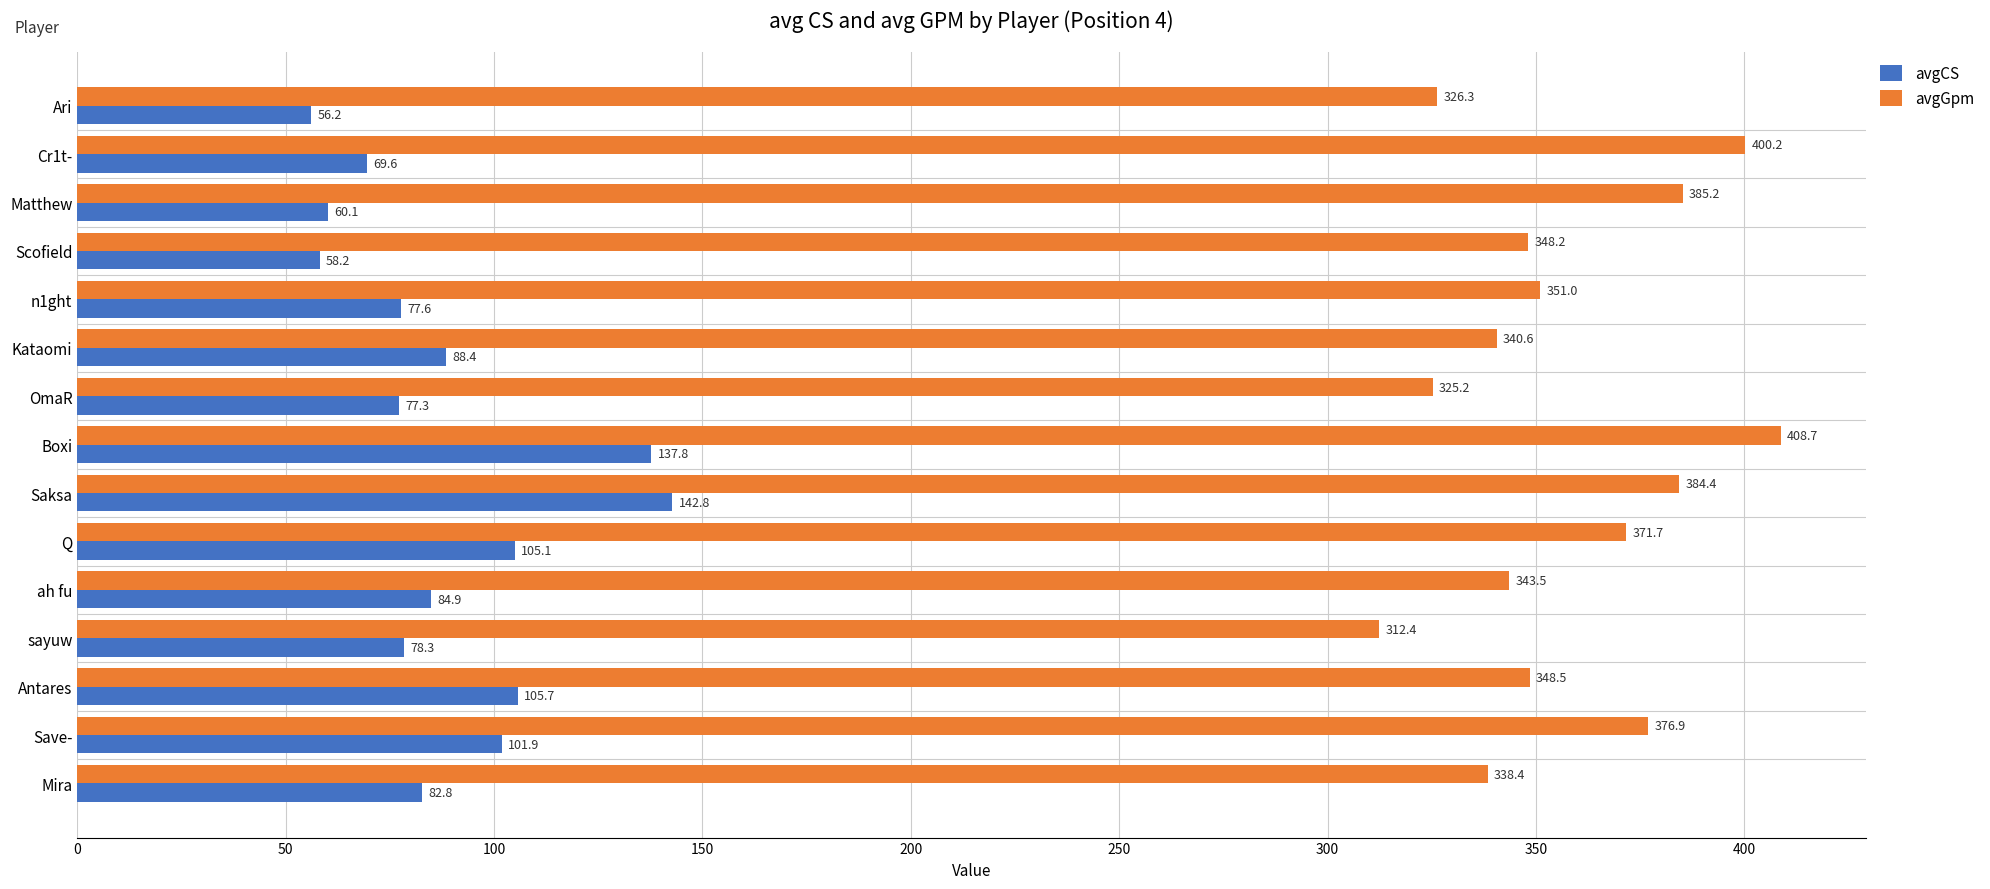

At which label is avgCS closest to 99?

Save-